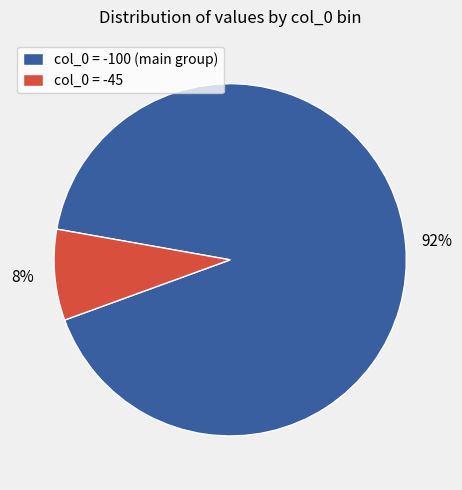

Does any single category account for the majority?

Yes